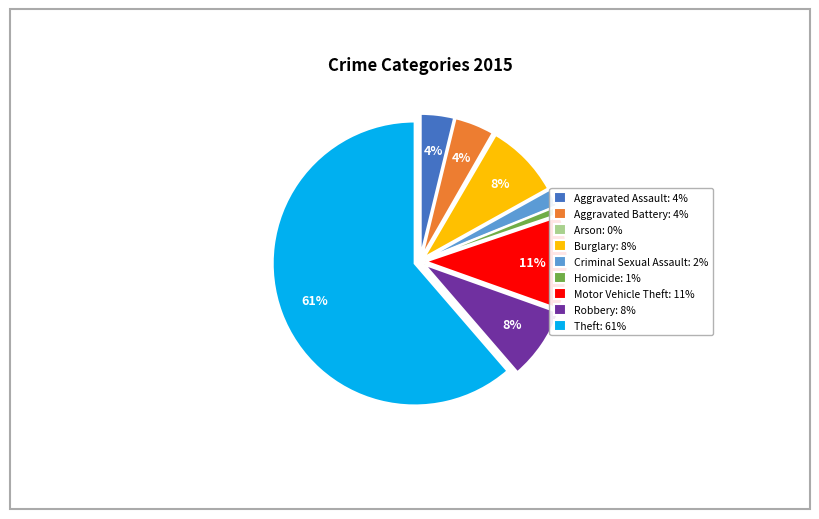

Which has a higher value, Theft: 61% or Homicide: 1%?

Theft: 61%